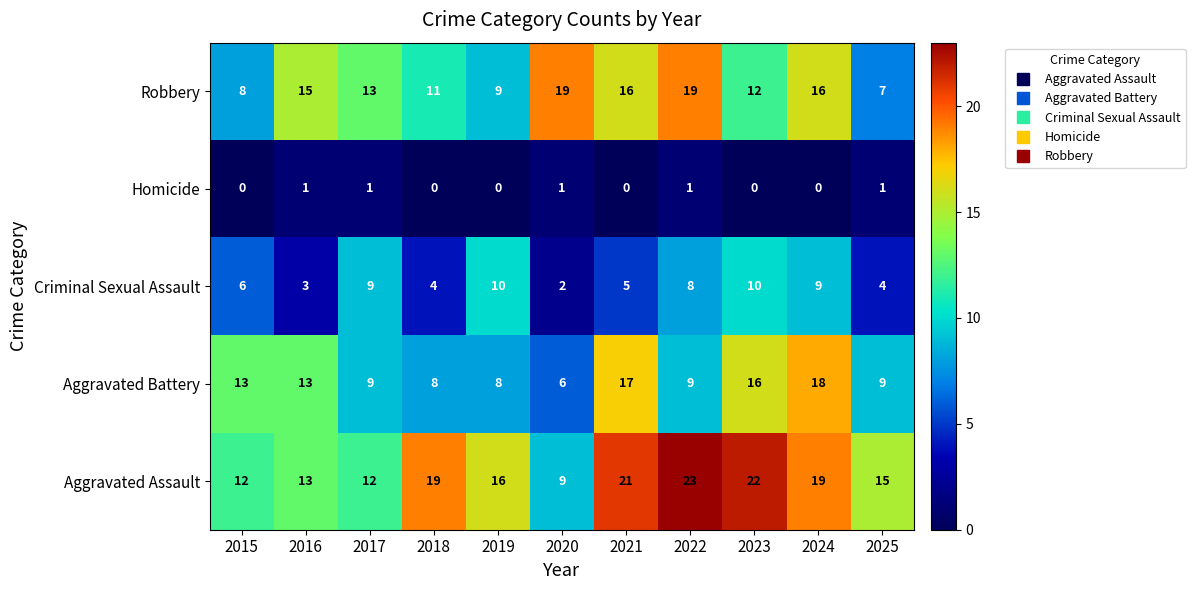

True or false: Homicide has a value of 0 at 2015.

True